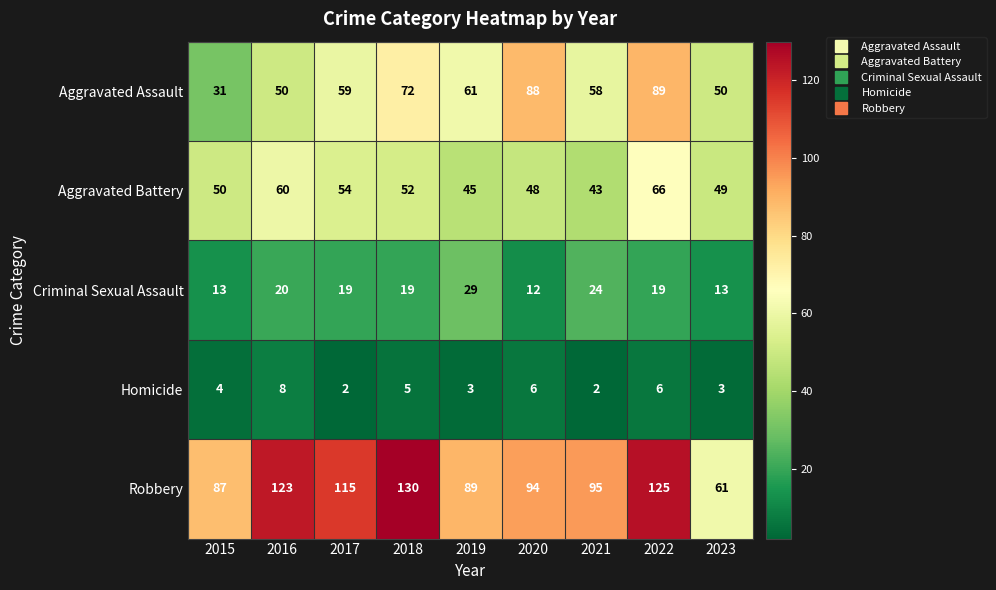

Rank the series at 2023 from highest to lowest value.

Robbery, Aggravated Assault, Aggravated Battery, Criminal Sexual Assault, Homicide